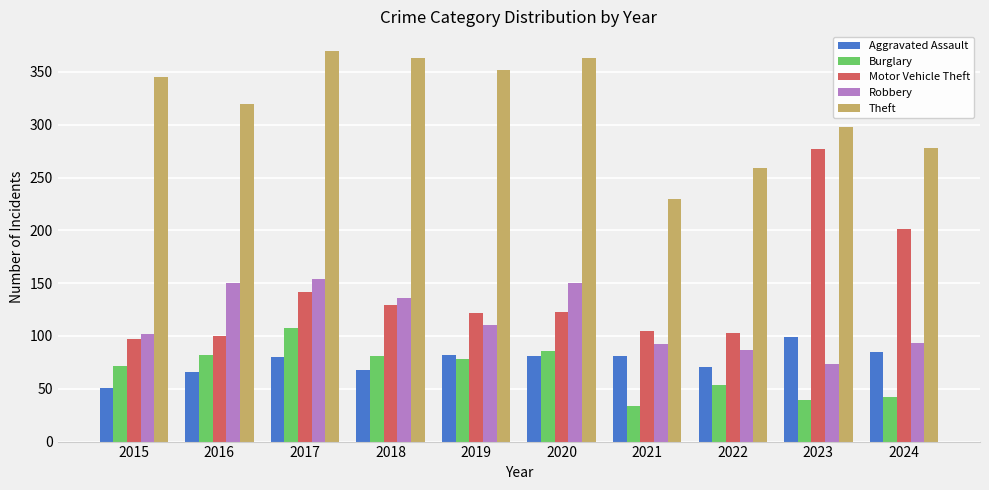

How many data points in Theft are less than 345?

5